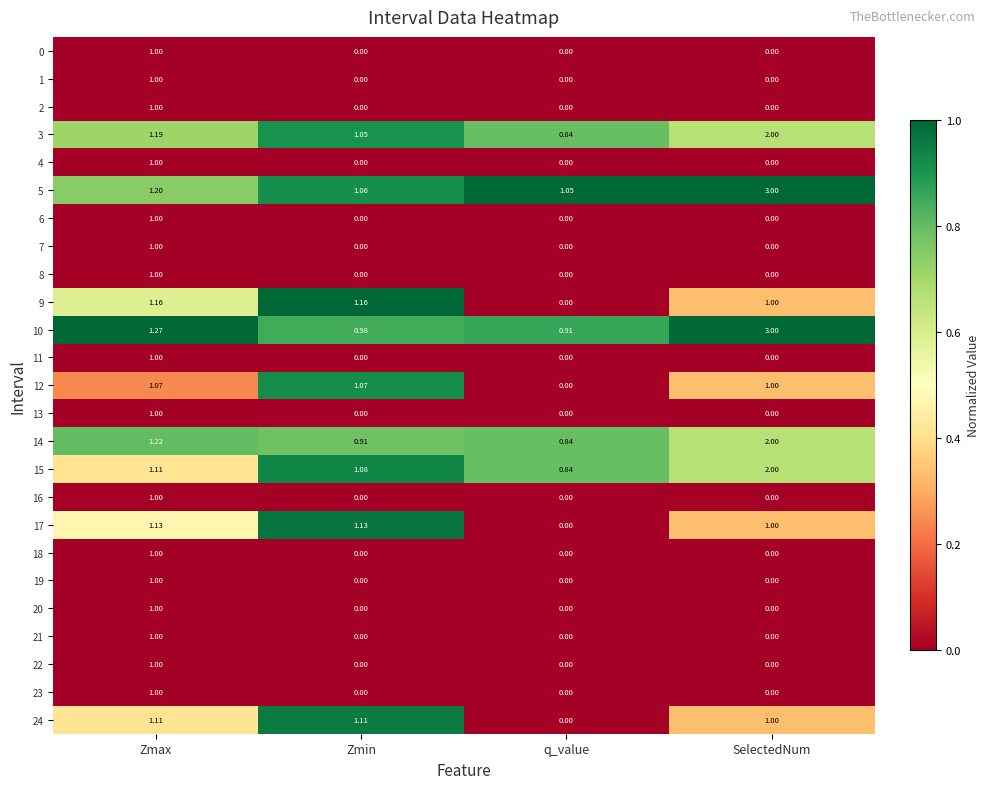

Which category has the highest value across all series?

SelectedNum